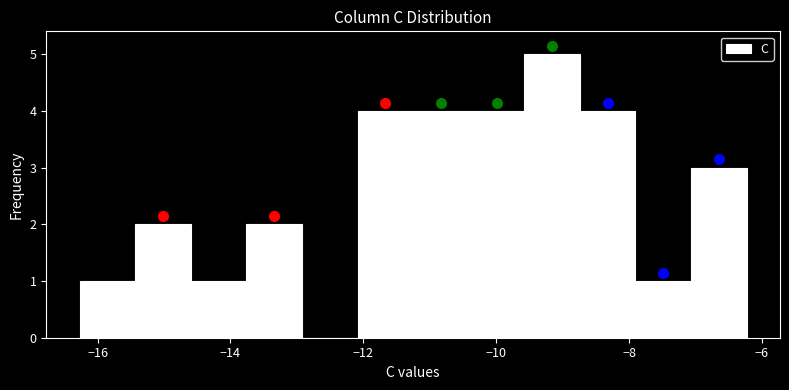

Reading left to right, transcribe this chart: for each bar, give the range it covers on the x-axis and its height. Neither the bar edges nor the heights are printed on the chart, so give them approximately, as read against the axes.

-16.2 to -15.4: 1
-15.4 to -14.6: 2
-14.6 to -13.8: 1
-13.8 to -13.0: 2
-13.0 to -12.0: 0
-12.0 to -11.2: 4
-11.2 to -10.4: 4
-10.4 to -9.6: 4
-9.6 to -8.8: 5
-8.8 to -8.0: 4
-8.0 to -7.0: 1
-7.0 to -6.2: 3